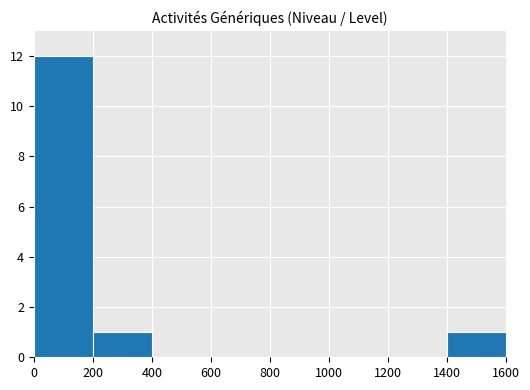

Reading right to left, extract all data points from this chart.

1	0	0	0	0	0	1	12